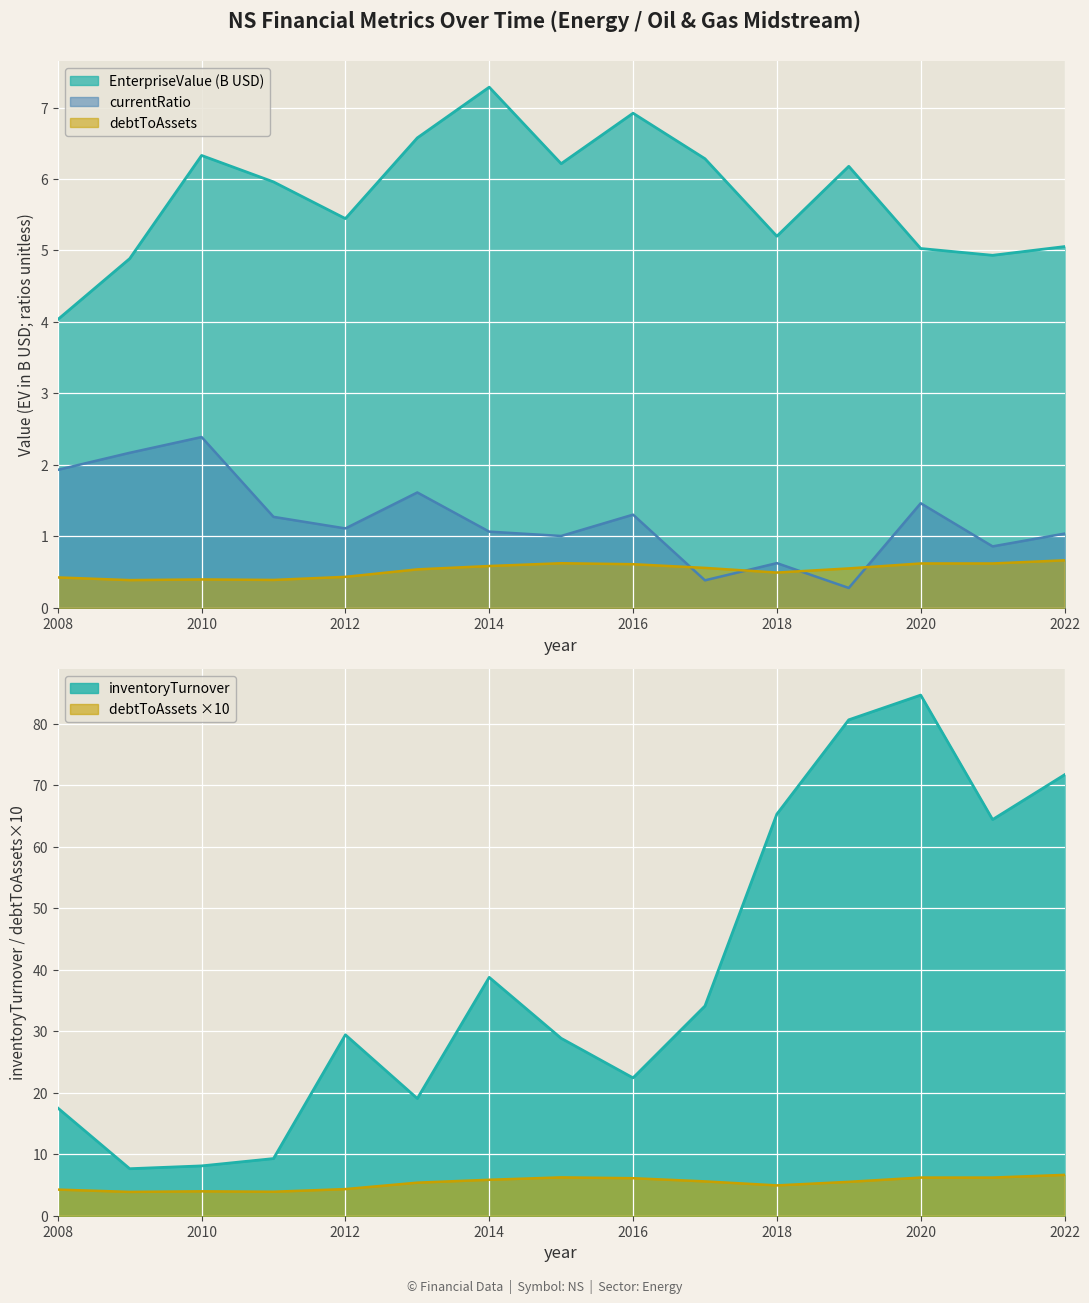

How many interior local valleys does the currentRatio series have?

5